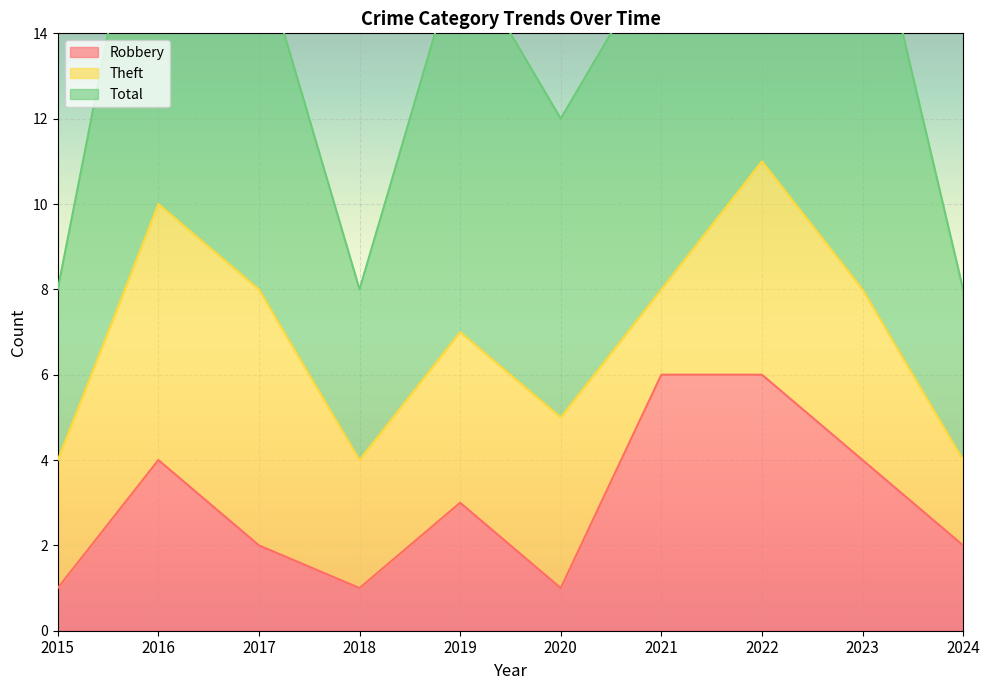

True or false: Robbery has a value of 1 at 2017.

False